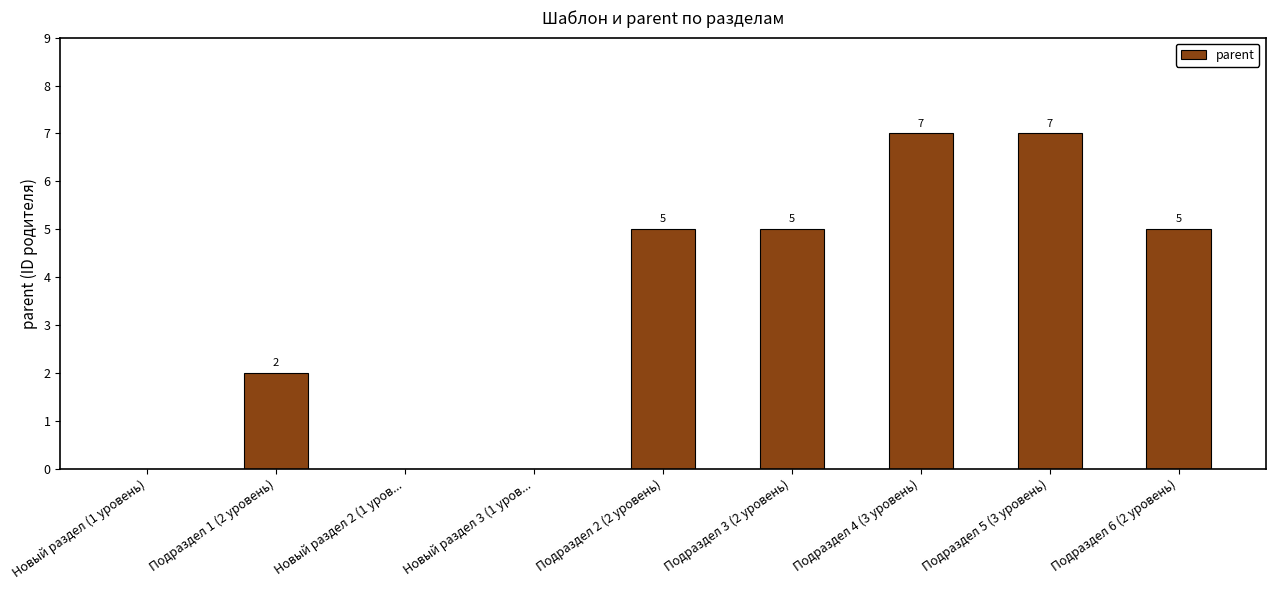

Reading right to left, what are all the values shown in this chart?

Подраздел 6 (2 уровень)=5	Подраздел 5 (3 уровень)=7	Подраздел 4 (3 уровень)=7	Подраздел 3 (2 уровень)=5	Подраздел 2 (2 уровень)=5	Новый раздел 3 (1 уров...=0	Новый раздел 2 (1 уров...=0	Подраздел 1 (2 уровень)=2	Новый раздел (1 уровень)=0